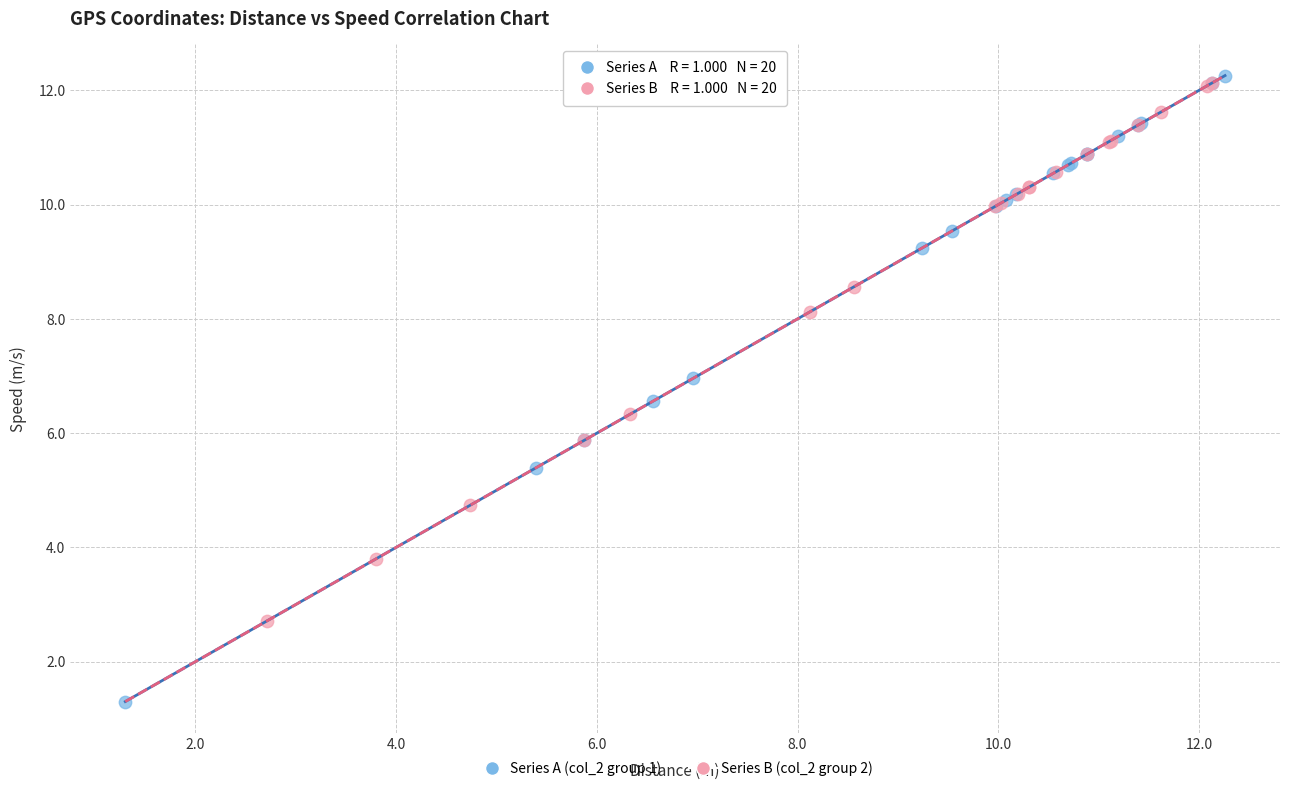

Which series has the largest Y range (max minus min)?

Series A (col_2 group 1)